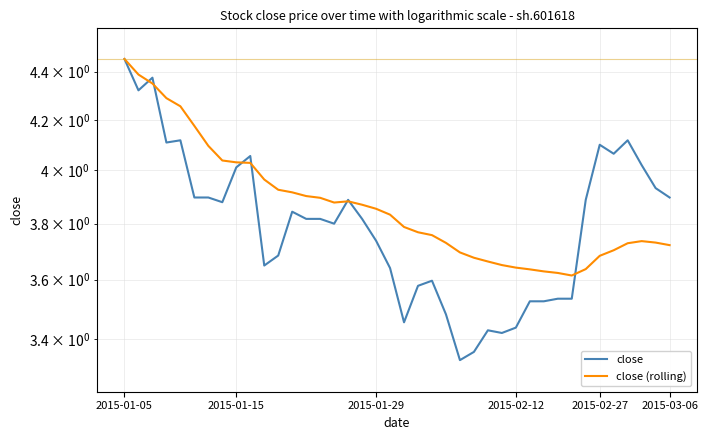

Which series has the largest total across all categories?

close (rolling)